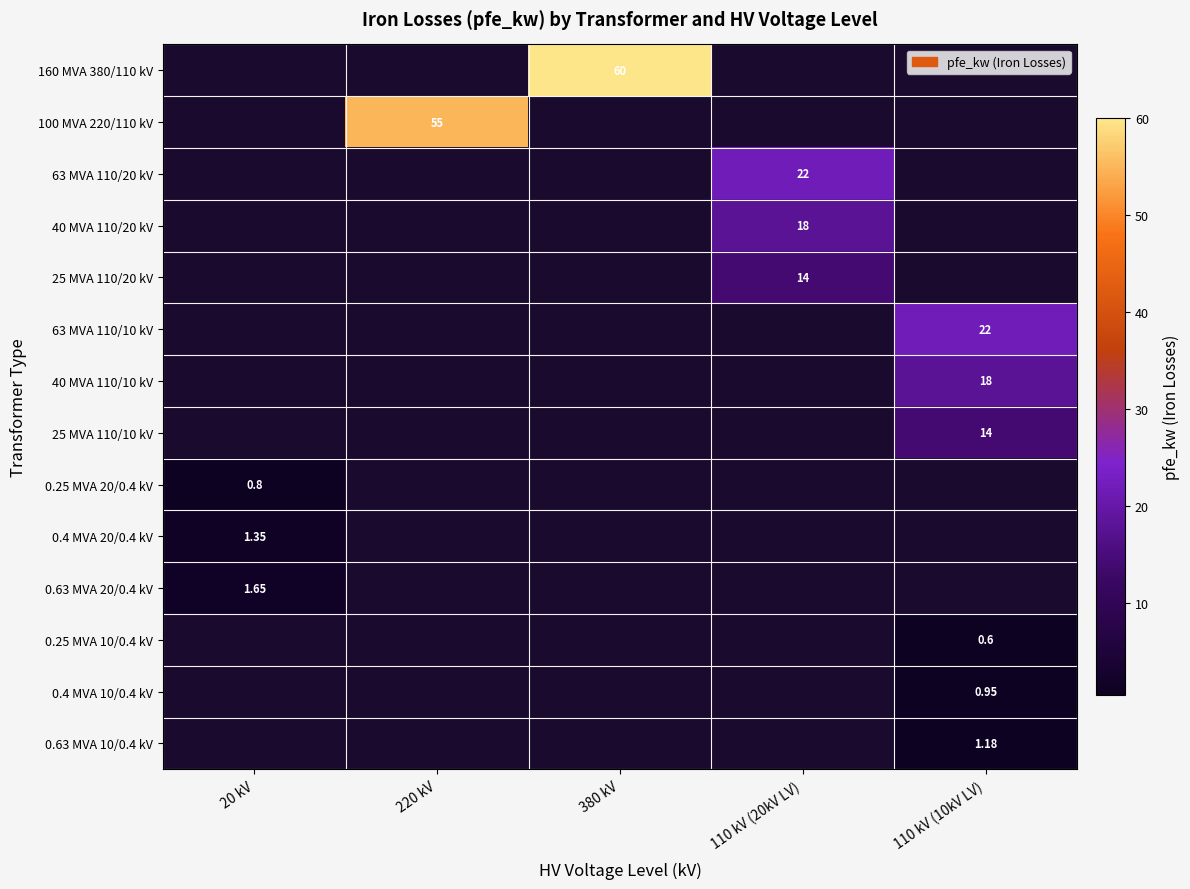

The value of 100 MVA 220/110 kV at 20 kV is 31.1. True or false?

False